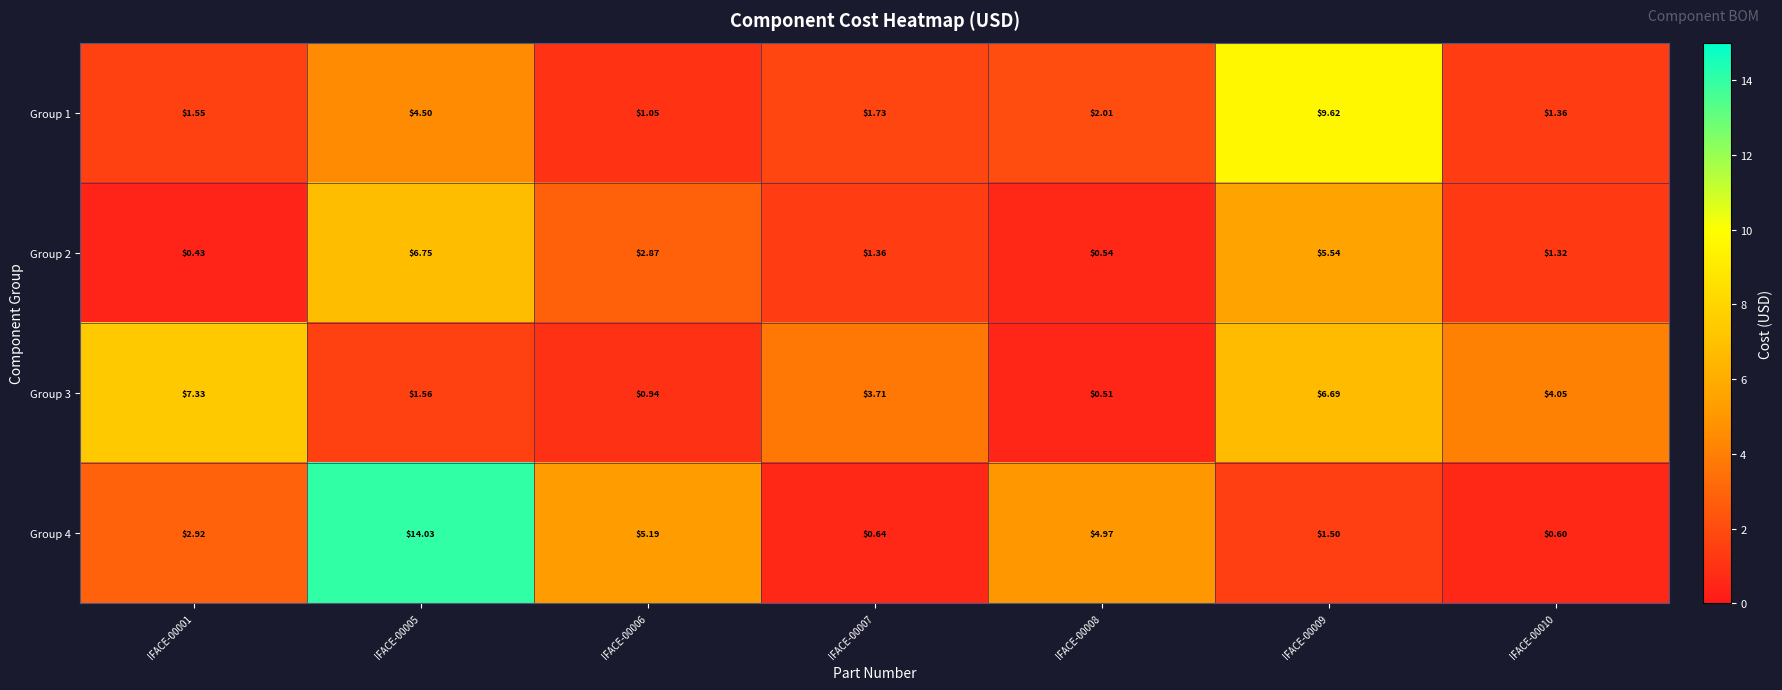

Is the value of Group 1 at IFACE-00005 greater than the value of Group 3 at IFACE-00010?

Yes